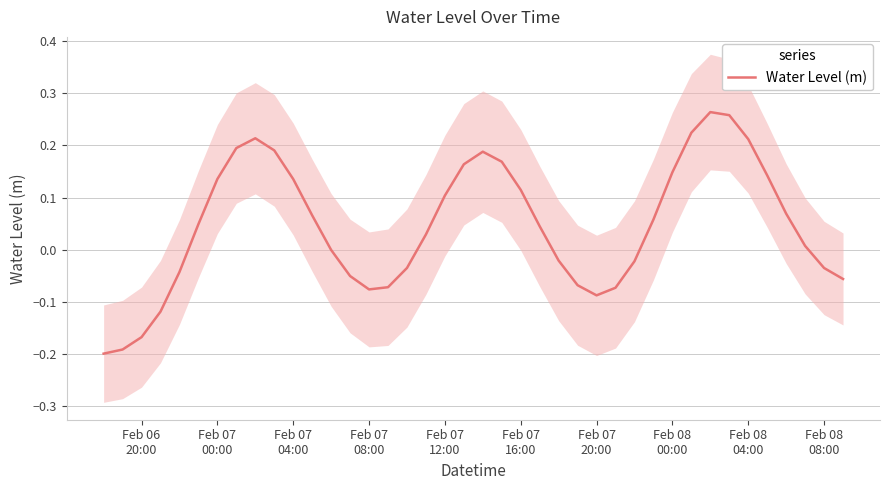

How many data points does each series have?

40